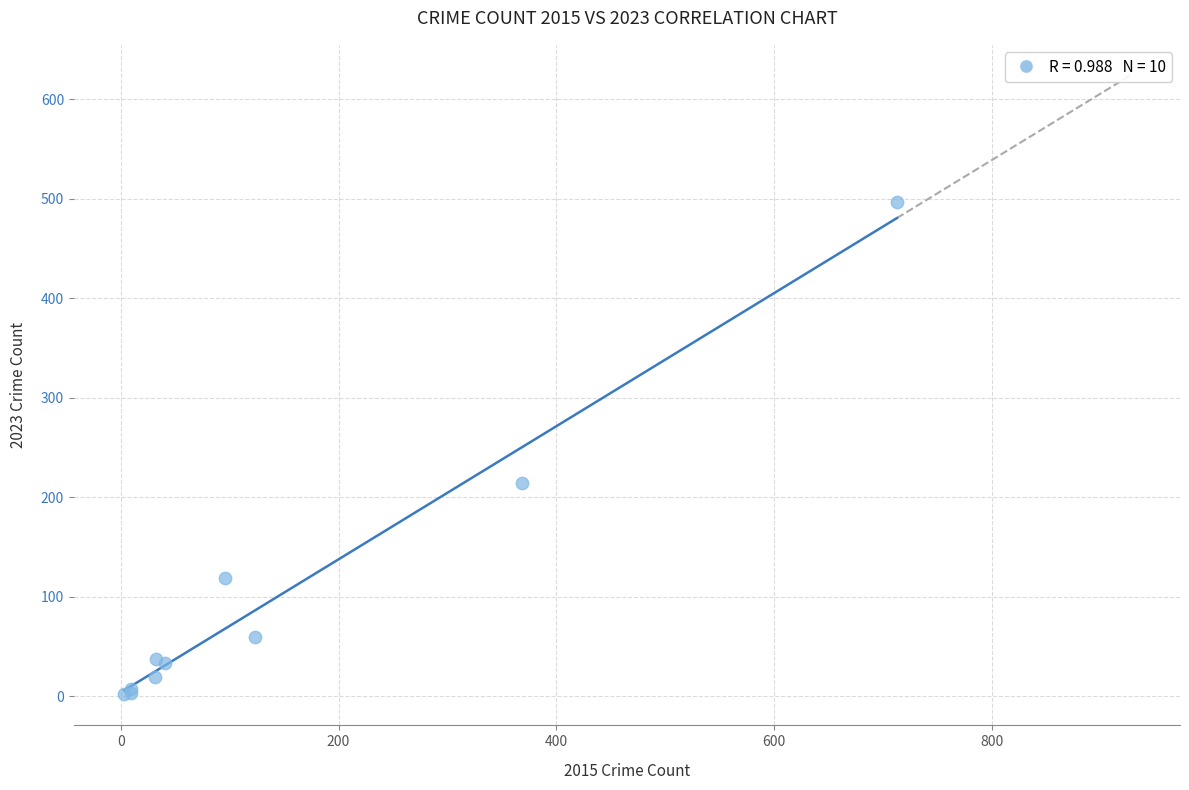

What Y value in the scatter plot is closest to 249?

214